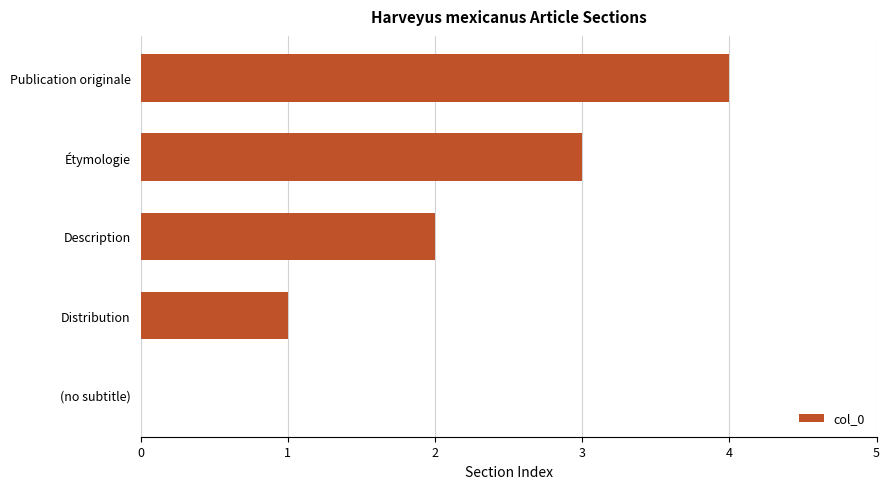

What is the change in value from (no subtitle) to Étymologie?

+3